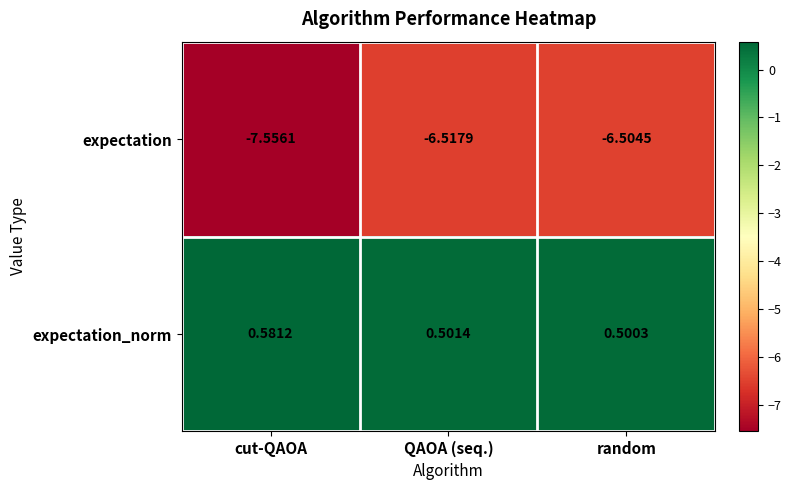

Between cut-QAOA and QAOA (seq.), which series saw the biggest shift?

expectation